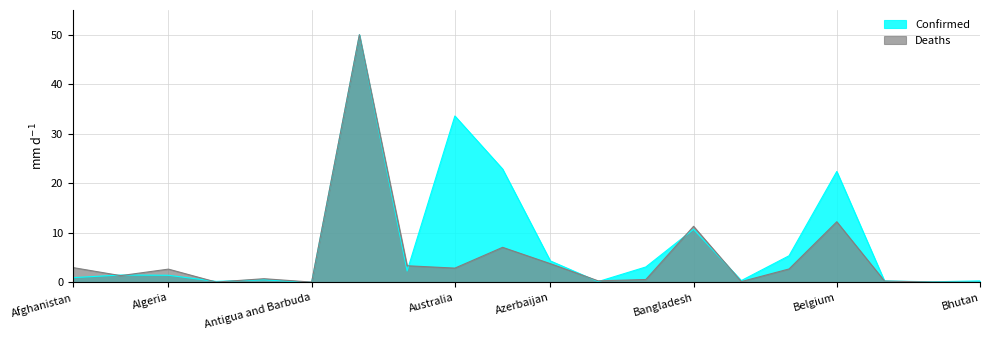

True or false: Confirmed has a value of 3.1 at Bahrain.

True